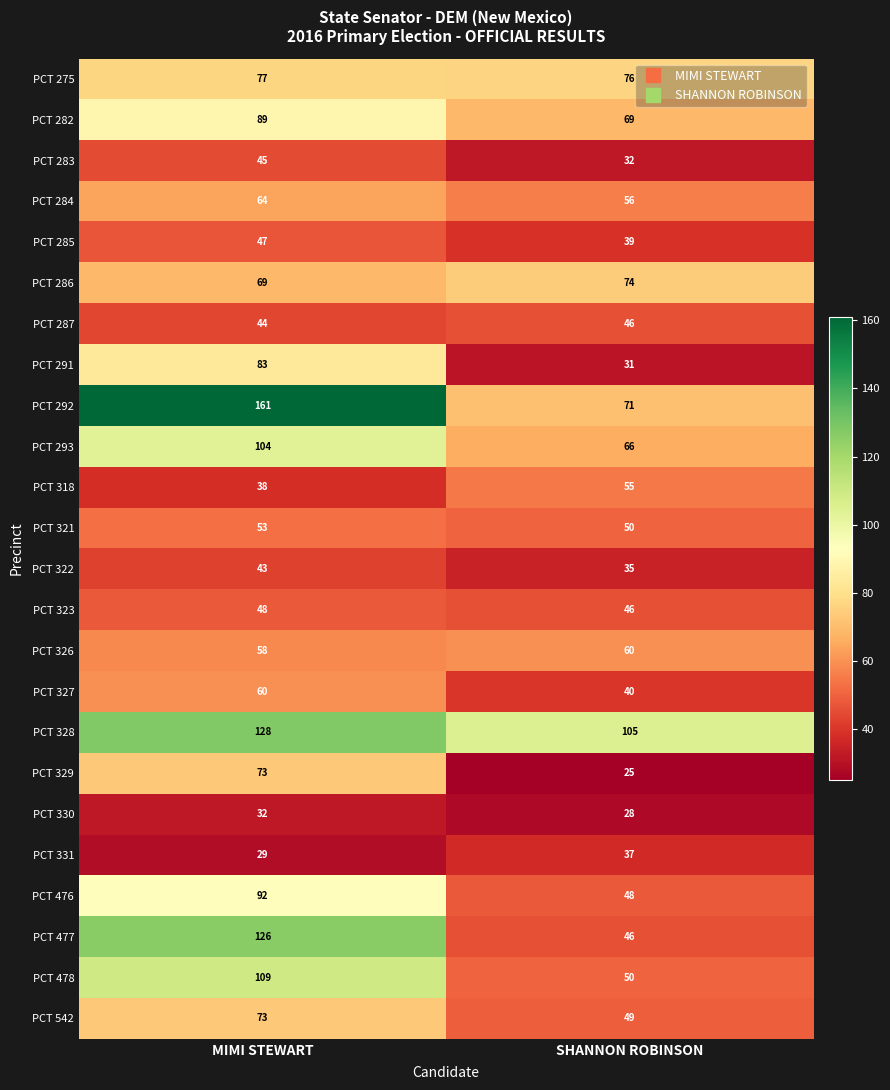

What is the difference between the highest and lowest values at MIMI STEWART?

132